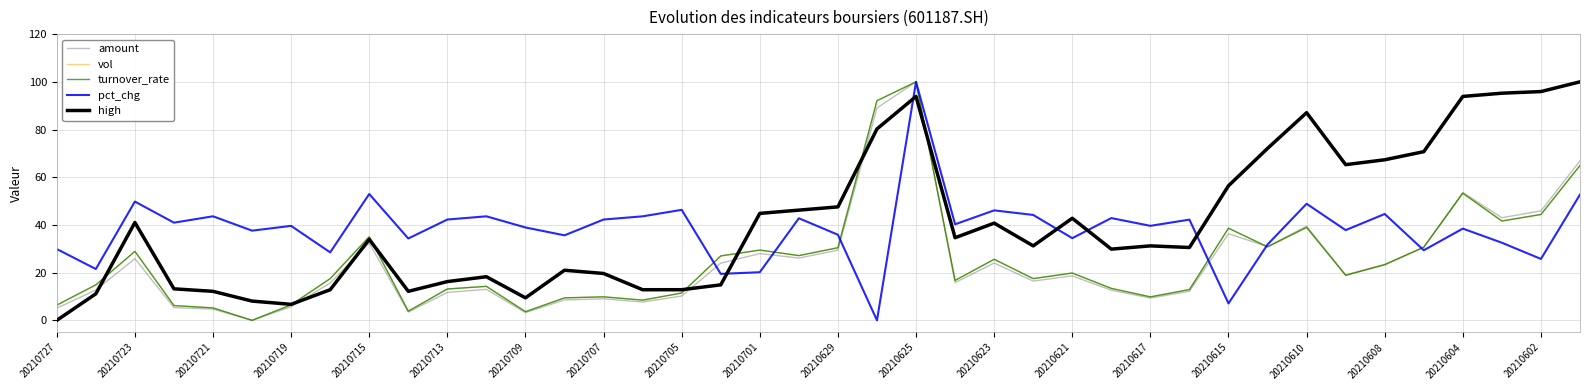

How many lines are shown in the chart?

5